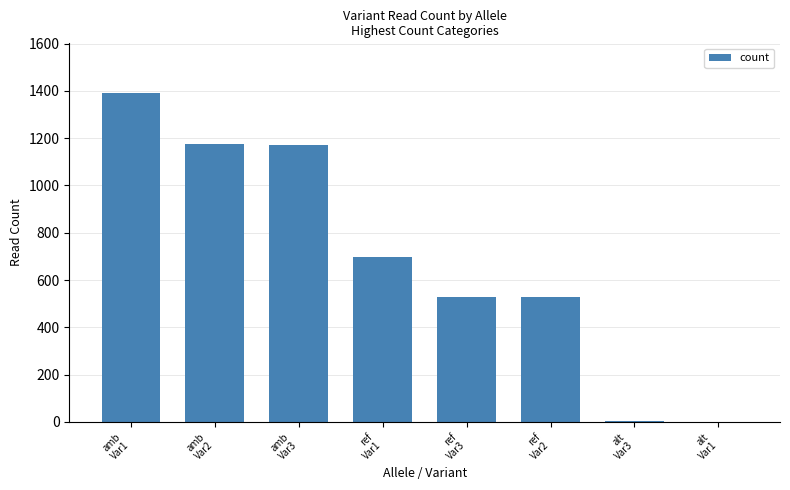

At which category does the chart reach its peak across all series?

amb
Var1